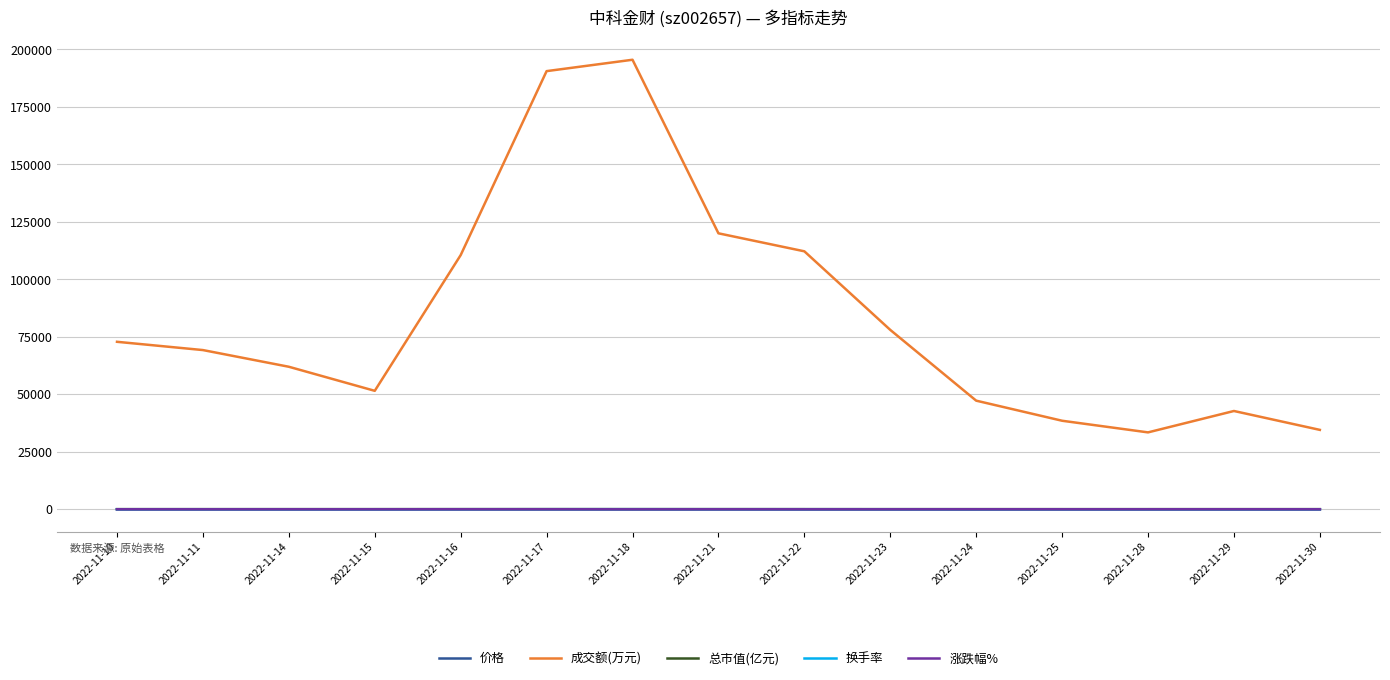

Does the chart display data point markers on the line(s)?

No